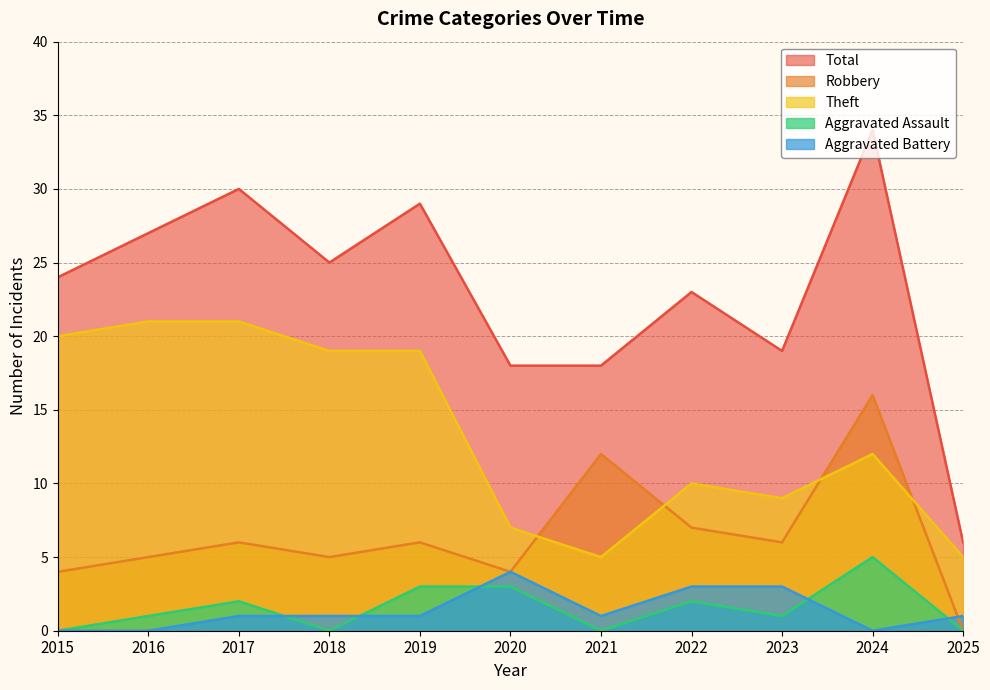

The value of Total at 2024 is 34. True or false?

True